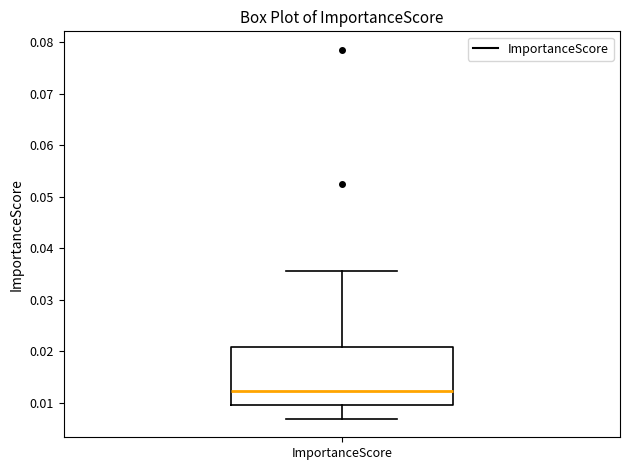

Transcribe this box plot: give where the median line is, the range the box spans, and where the two whiskers end, as read against the y-axis. The values are not printed on the chart, so give them approximately, as read against the axis.

median 0.012, box 0.010 to 0.021, whiskers 0.007 to 0.036